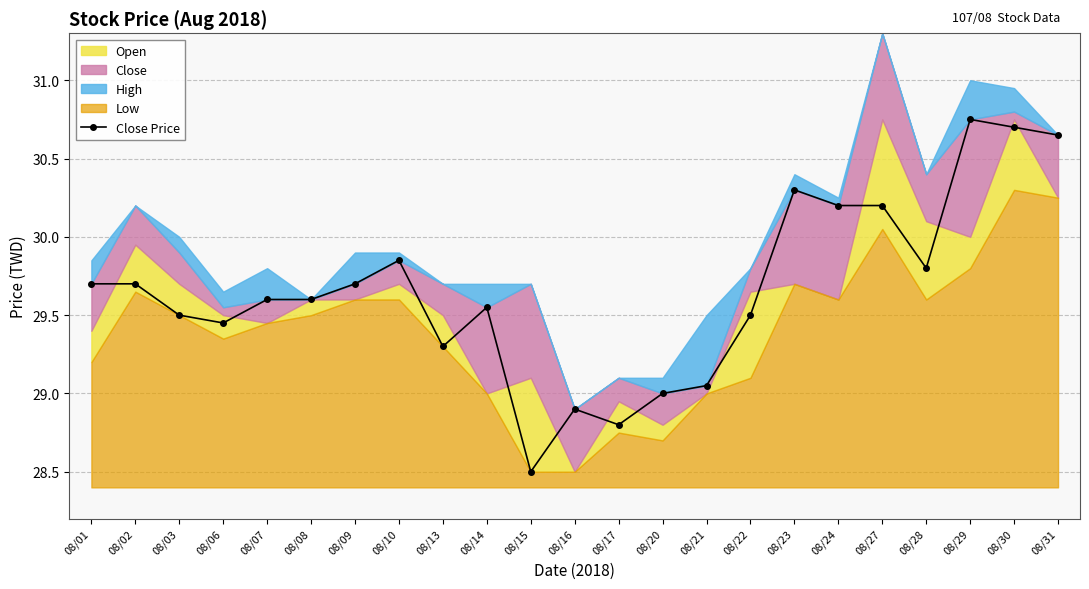

Which has a higher value, 08/28 or 08/10?

08/10